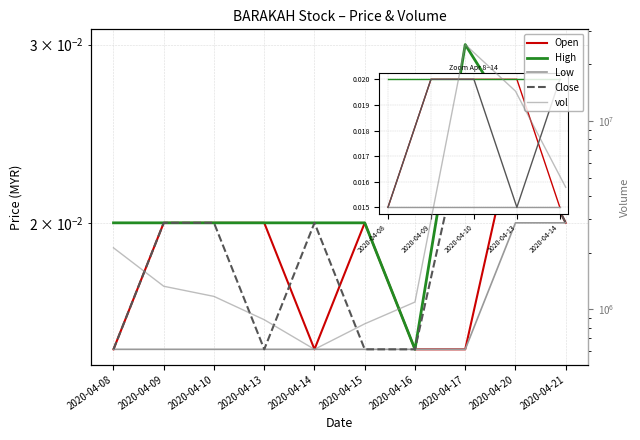

True or false: Close and Low cross at least once.

False